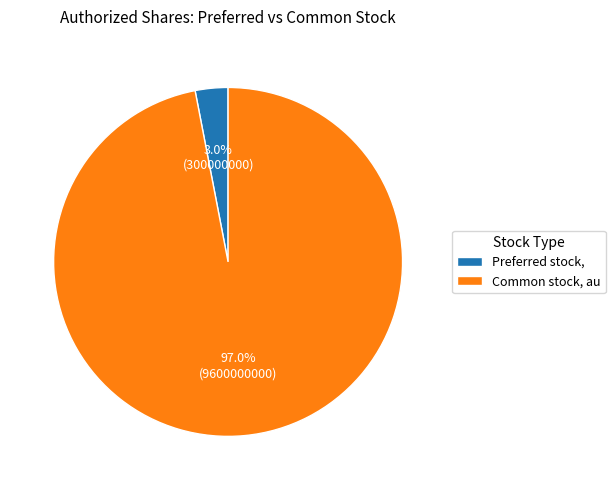

Does any single category account for the majority?

Yes